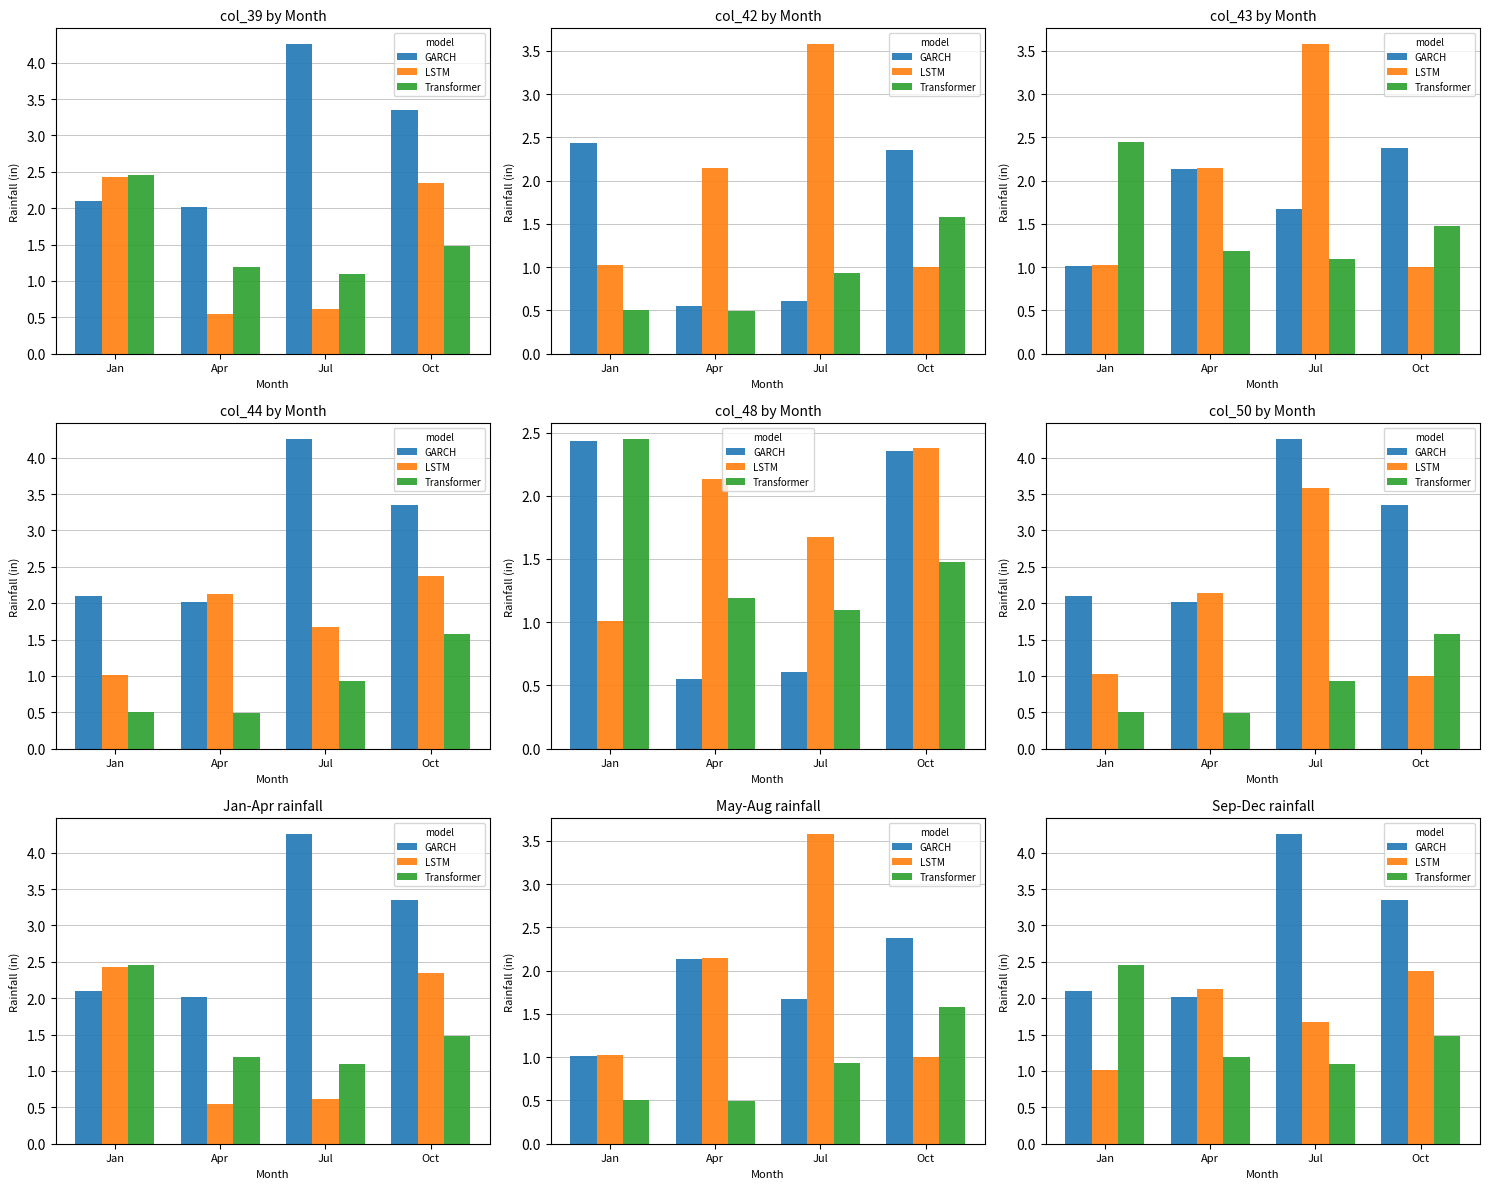

What is the greatest value displayed?

4.3